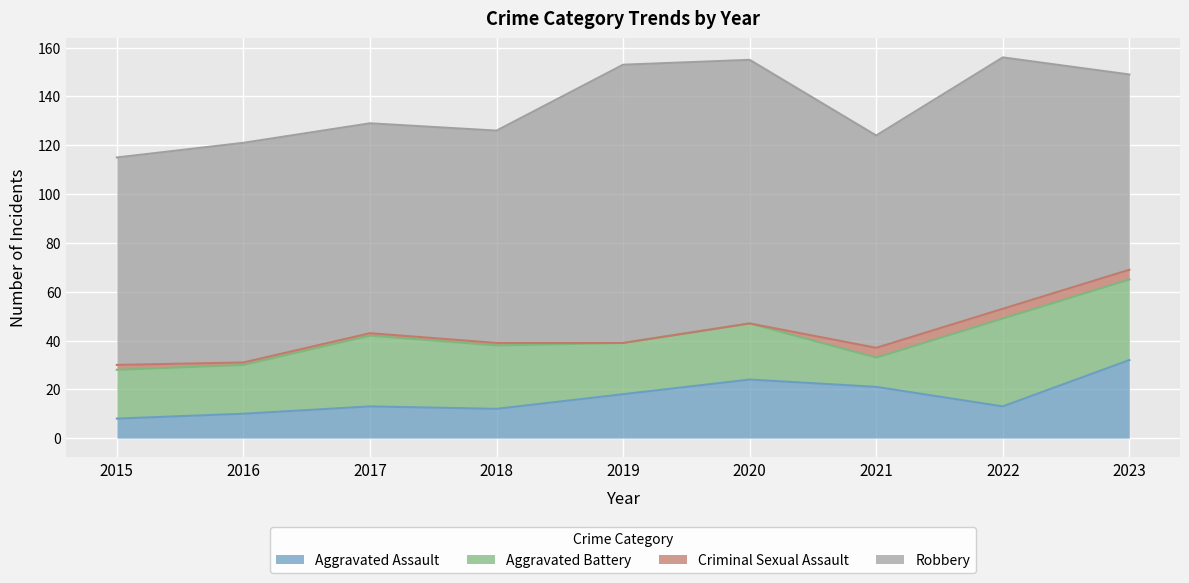

How many data points in Aggravated Battery are above 23?

4